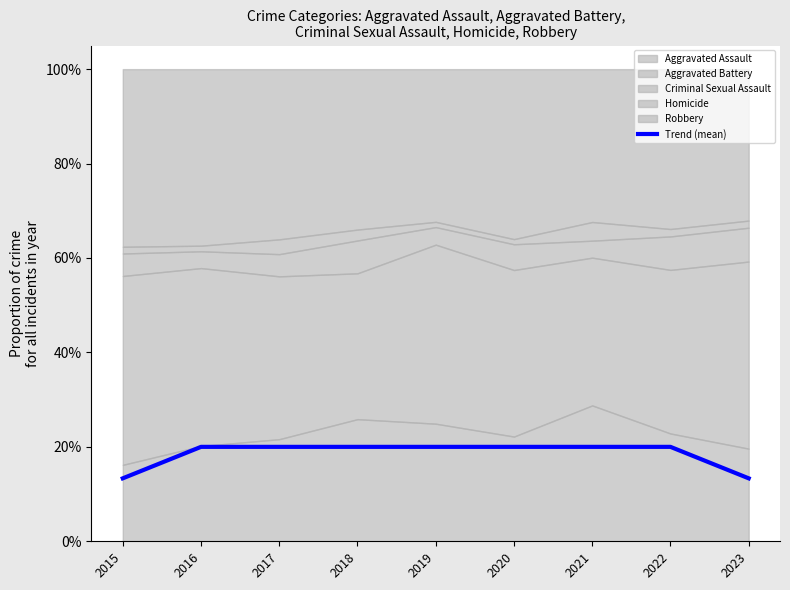

Reading left to right, list all the values displayed in this chart.

2015=0.1	2016=0.2	2017=0.2	2018=0.2	2019=0.2	2020=0.2	2021=0.2	2022=0.2	2023=0.1